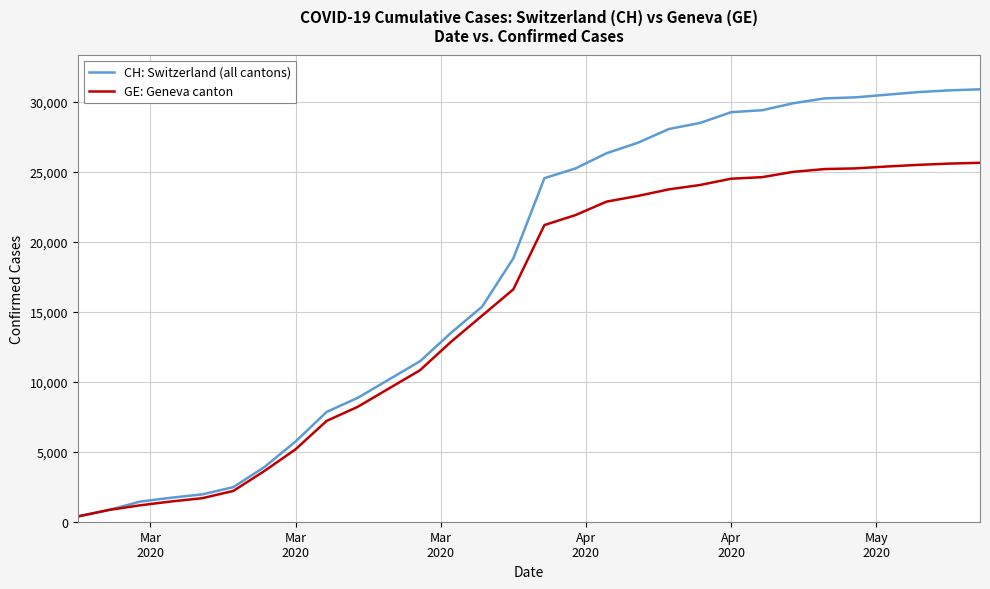

What is the maximum value shown in the chart?

30900